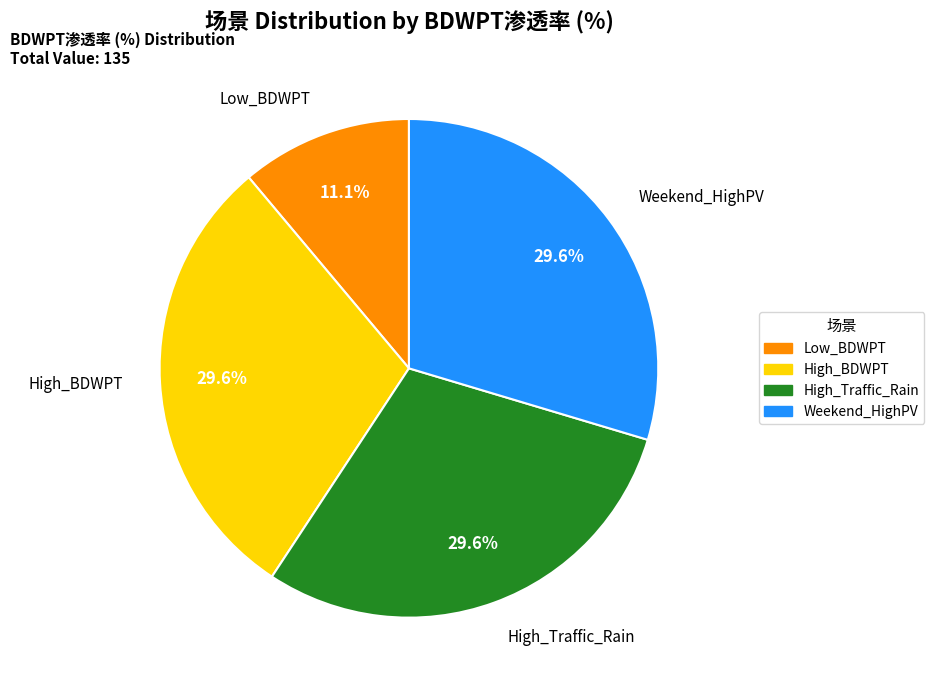

Is there a majority slice in this chart?

No